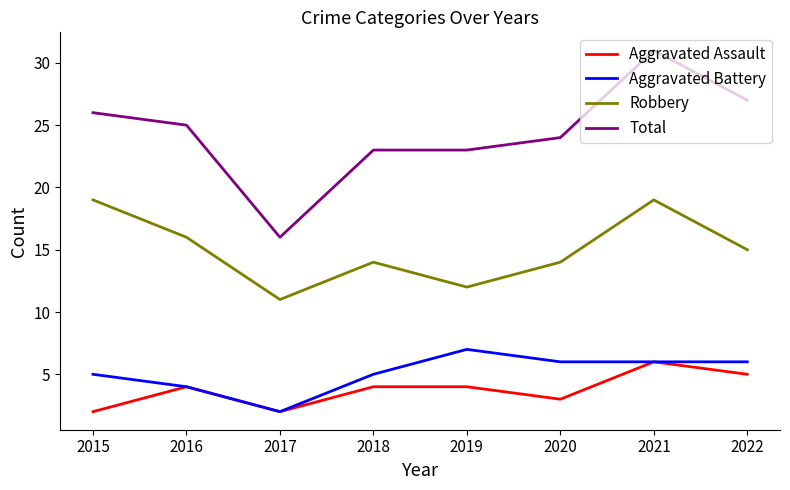

Is the value of Robbery at 2016 greater than the value of Aggravated Assault at 2015?

Yes